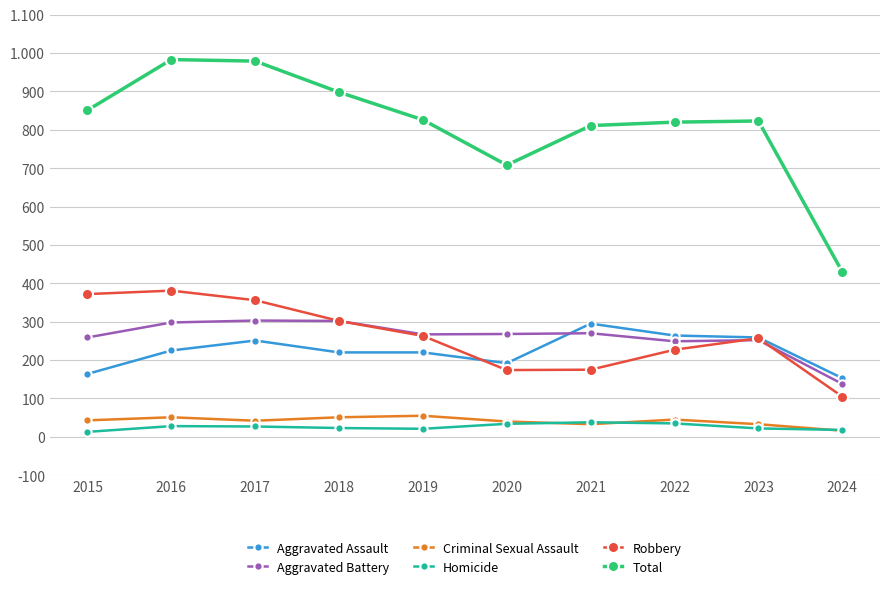

Does the chart display data point markers on the line(s)?

Yes